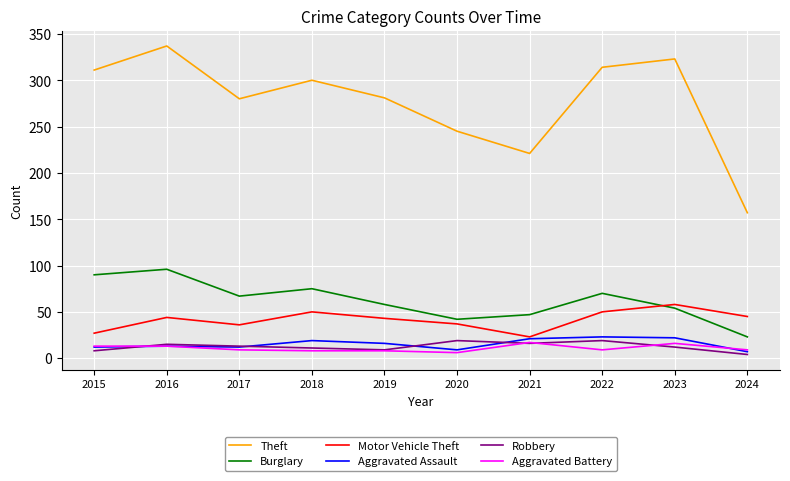

What is the average value of the Aggravated Assault series?

15